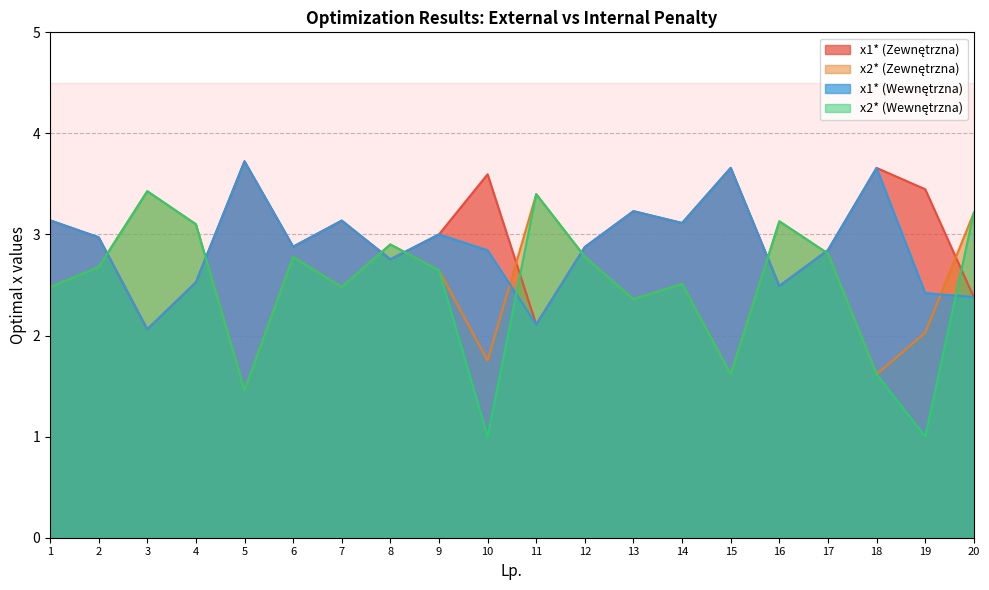

How many categories are shown in the chart?

20